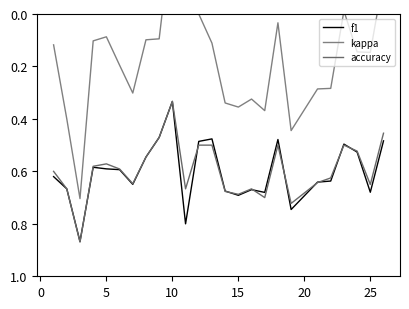

Where is accuracy nearest to the value 0?

10